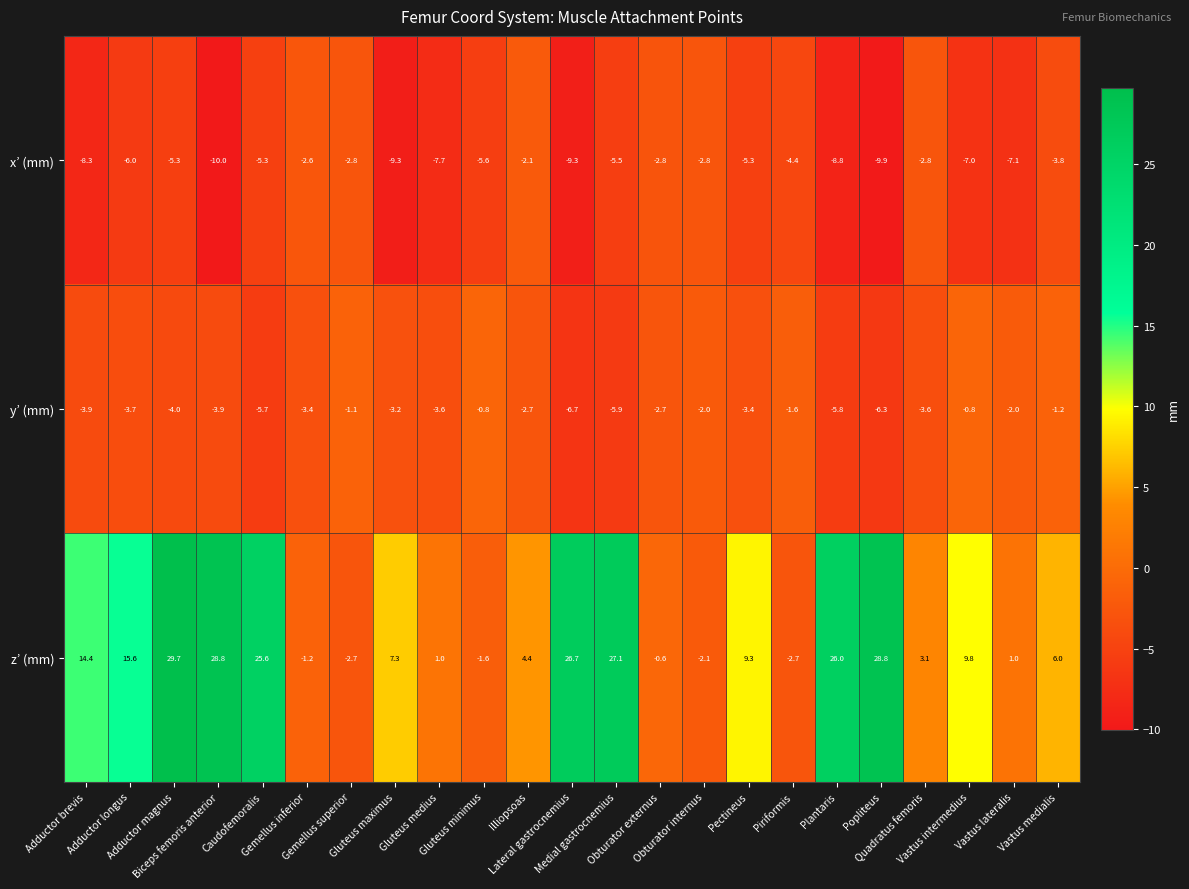

Rank the series by their maximum value, from highest to lowest.

z’ (mm), y’ (mm), x’ (mm)